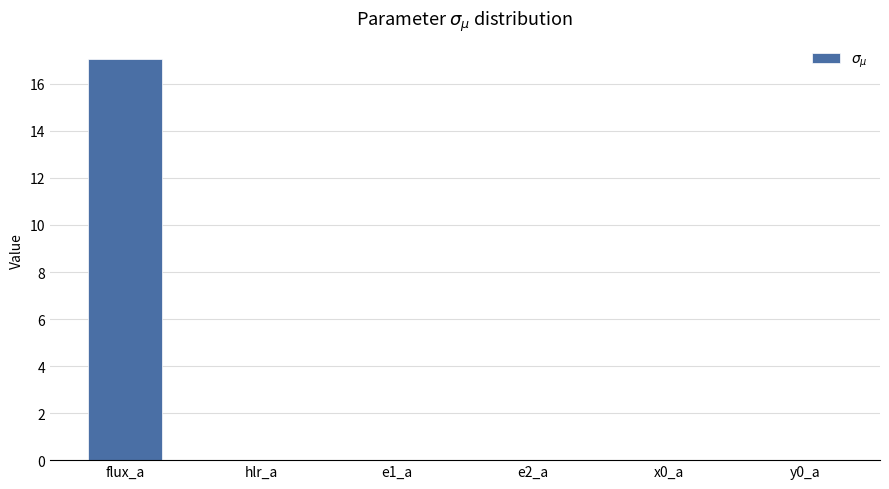

What is the sum of all values?

17.1